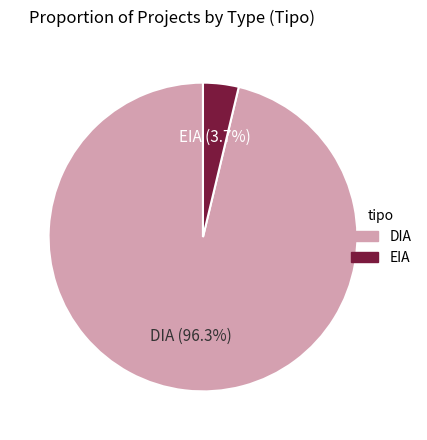

How many slices are in this pie chart?

2